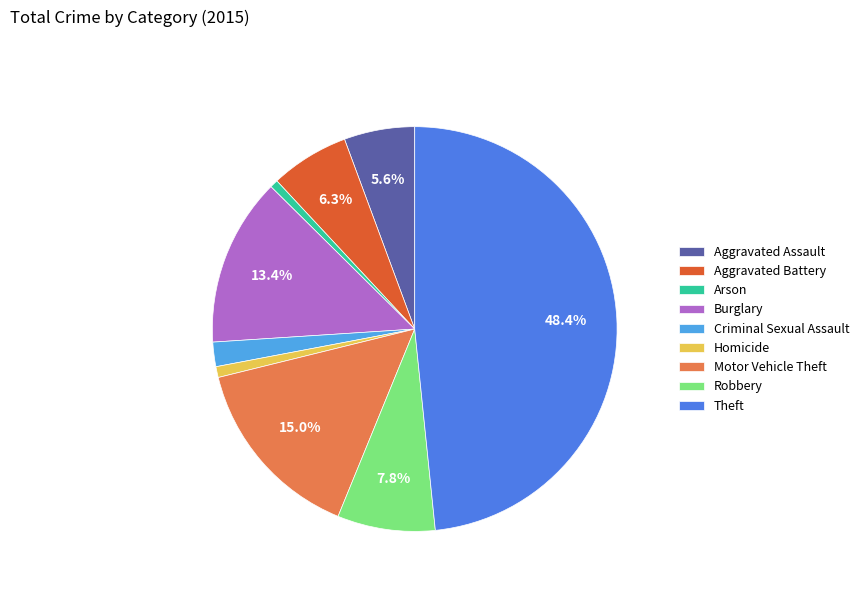

Is it true that Criminal Sexual Assault is 2% of the pie?

True